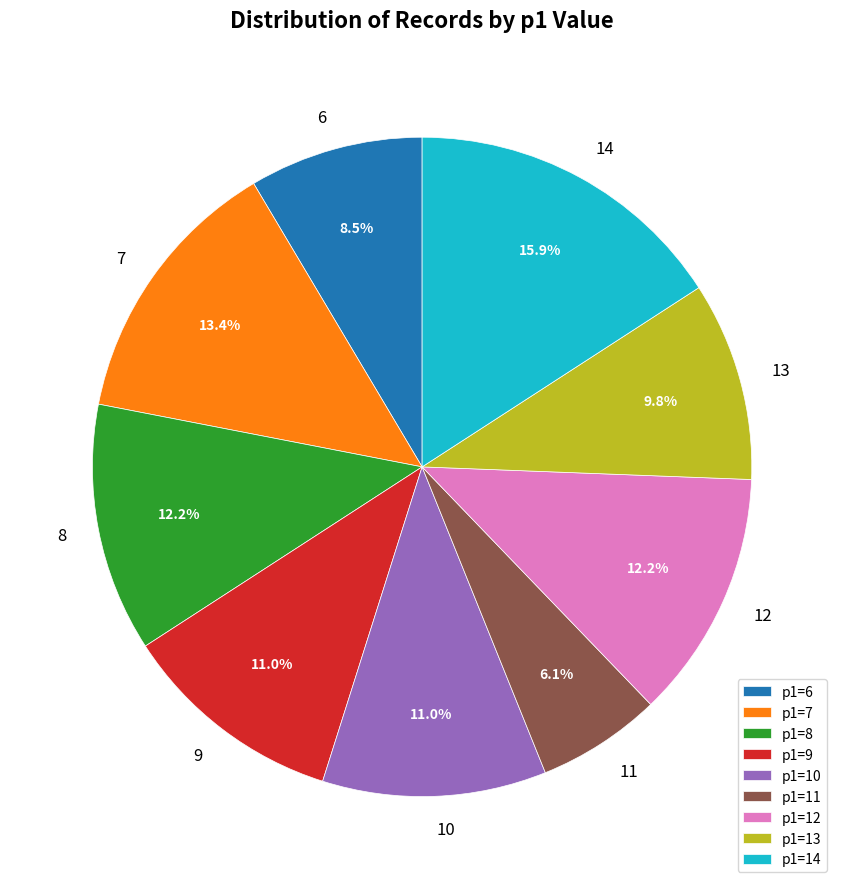

Which category has the smallest portion of the pie?

p1=11